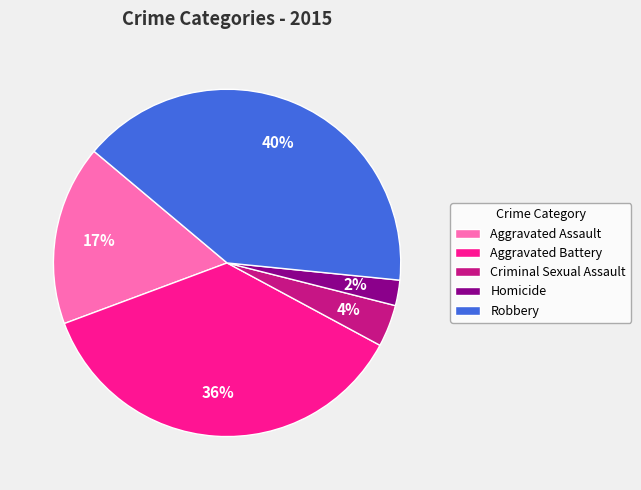

To the nearest percent, what is the difference between the largest and smallest slice percentages?

38%